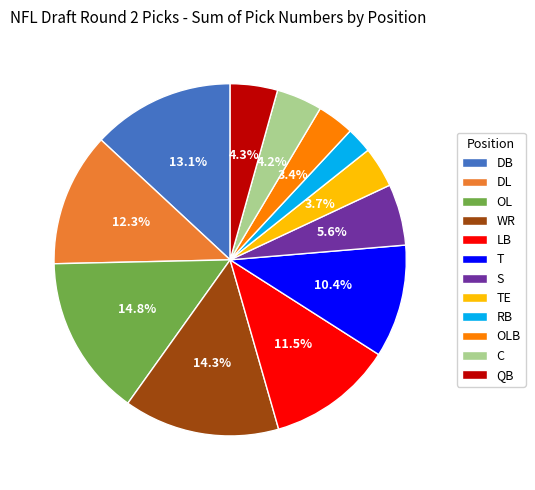

How much of the chart is everything except WR?

85.7%